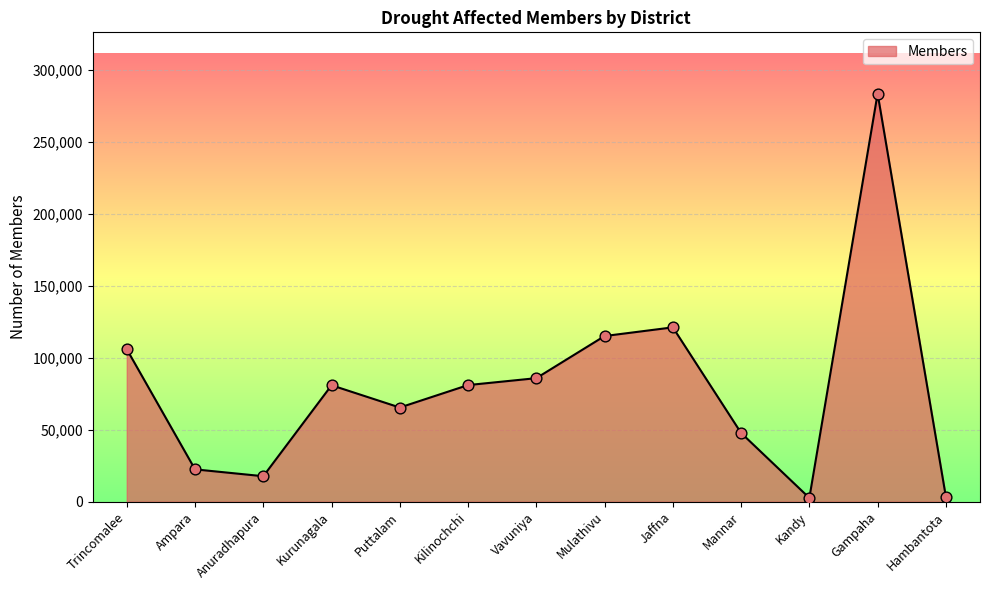

Approximately how many times larger is the value at Jaffna compared to Hambantota?

35.2